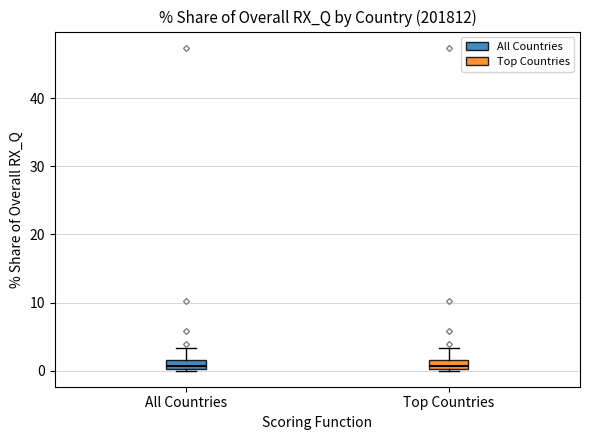

Where does the upper whisker of the box for All Countries end on the y-axis? The values are not printed on the chart, so give them approximately, as read against the axis.

3